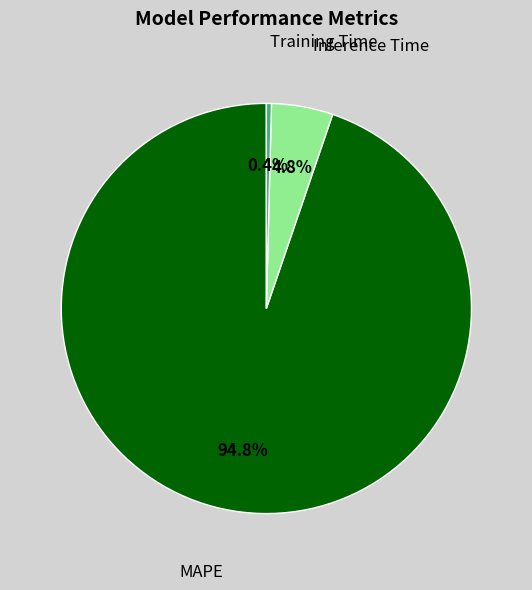

To the nearest percent, what is the average slice percentage?

33%